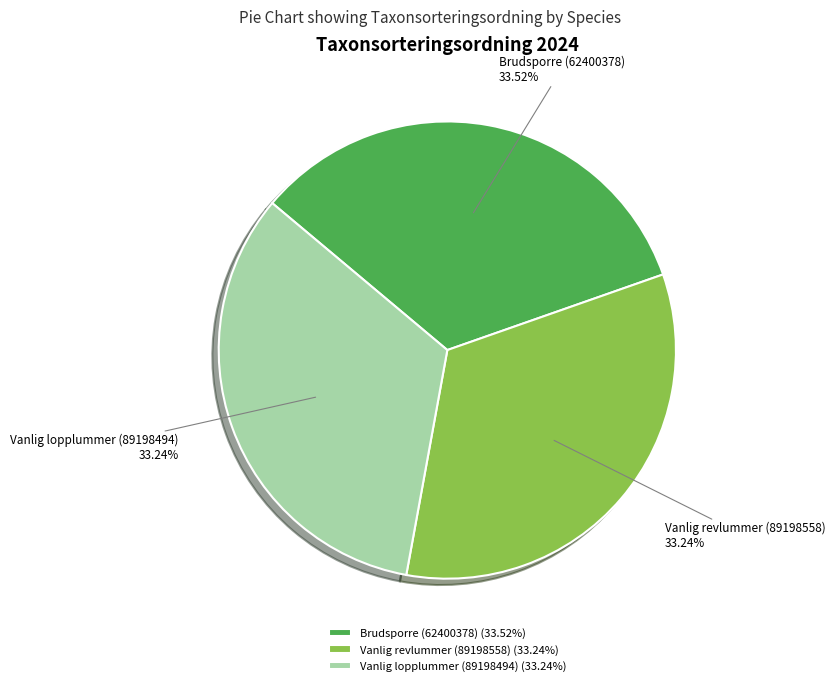

Count the number of slices in the pie.

3